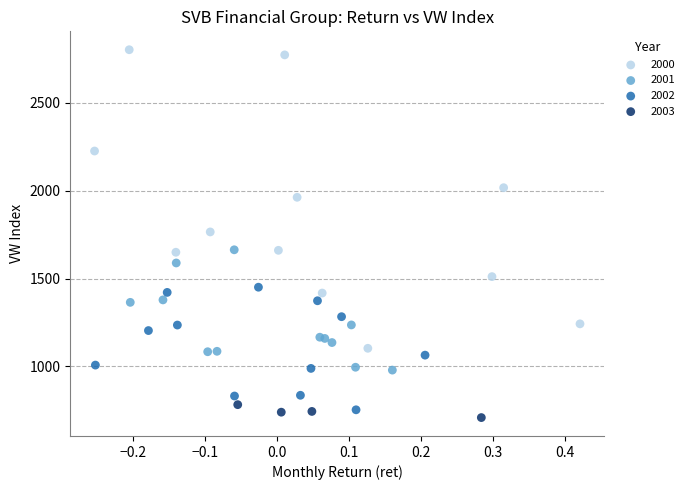

Which series has the largest Y range (max minus min)?

2000